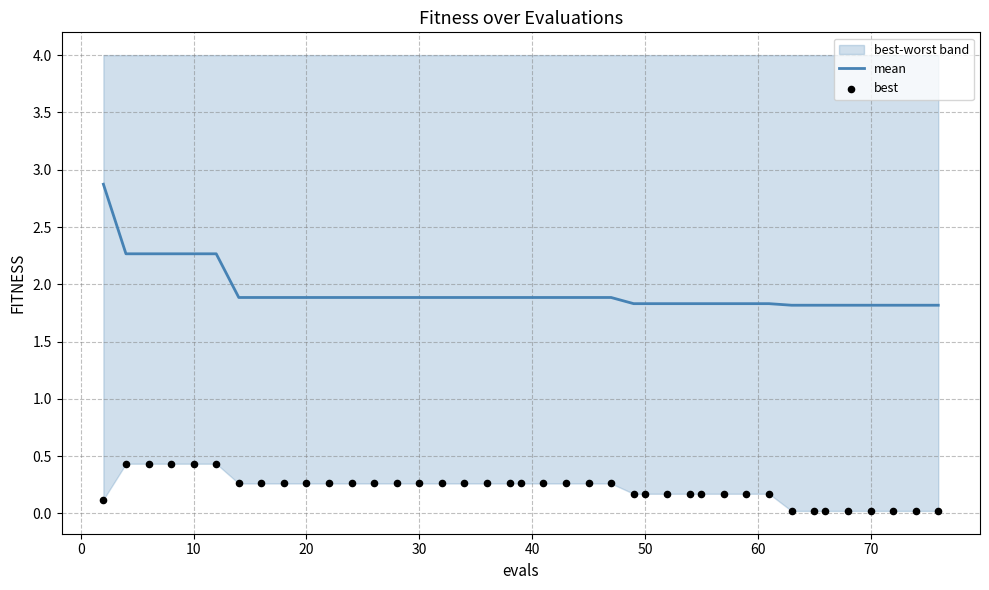

What is the lowest value of the mean series?

1.8